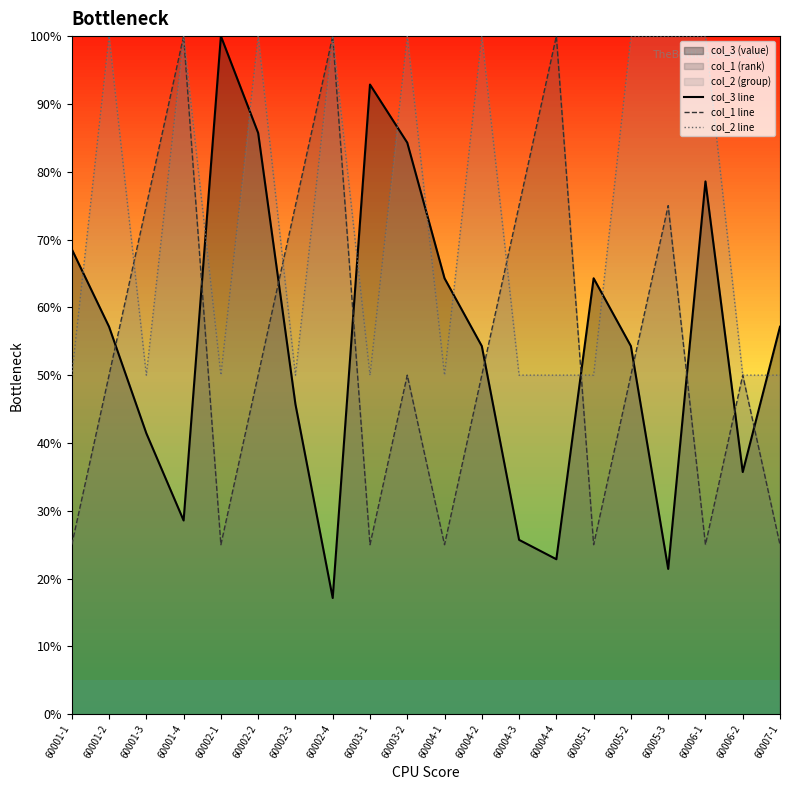

Where is the first local maximum for col_2 line?

60001-2